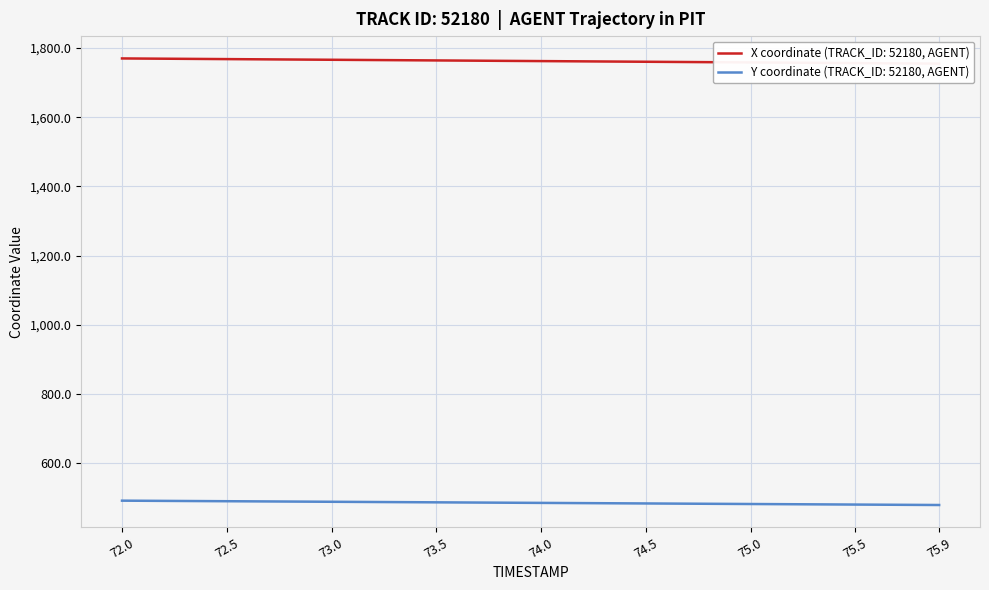

Is this an area chart (filled region under the line)?

No